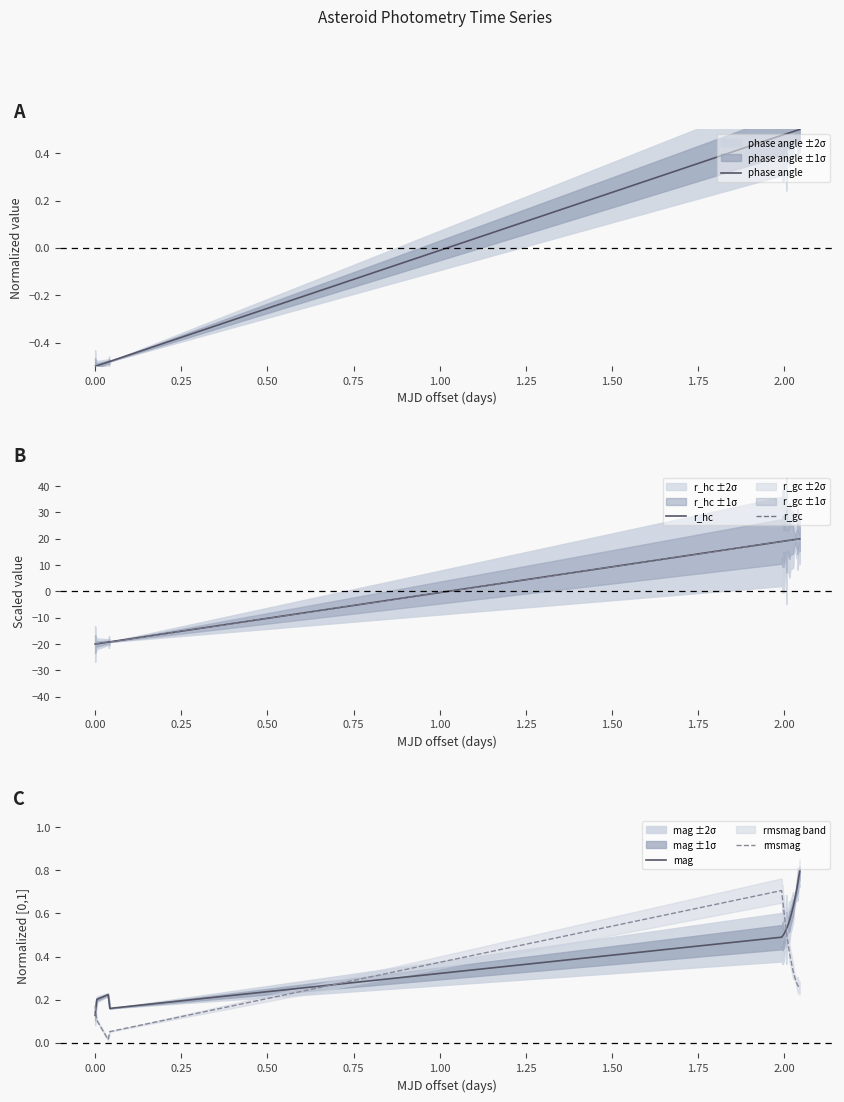

Does the chart display data point markers on the line(s)?

No